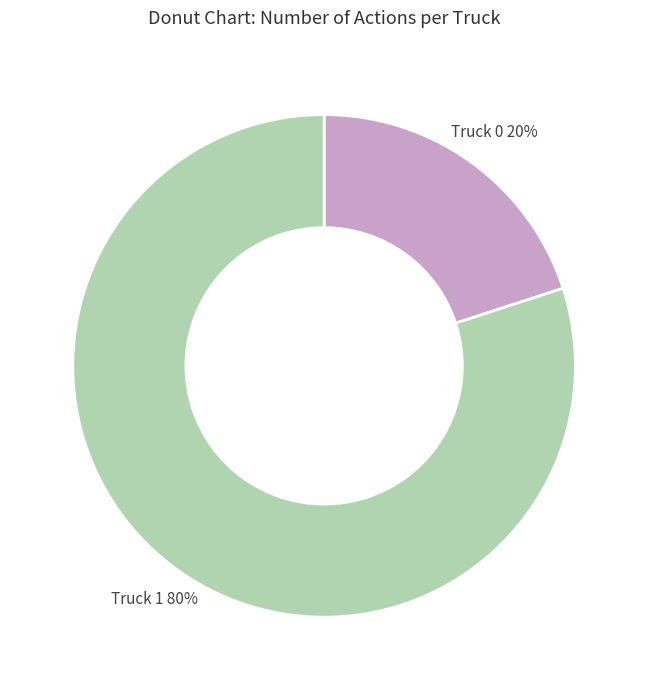

To the nearest percent, what is the difference between the Truck 1 and Truck 0 slice percentages?

60%